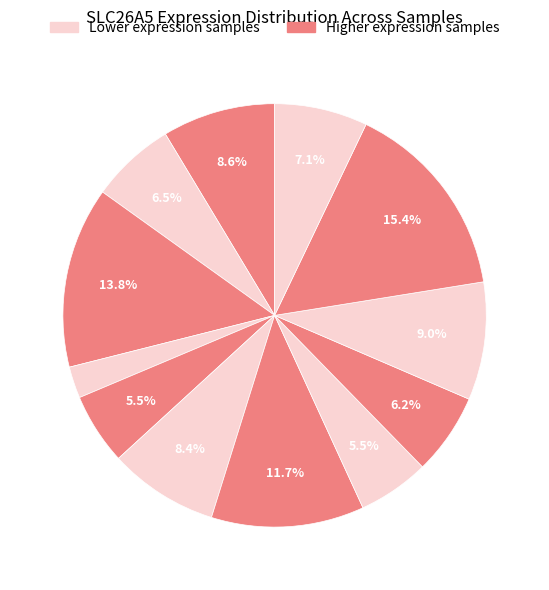

Count the number of slices in the pie.

12